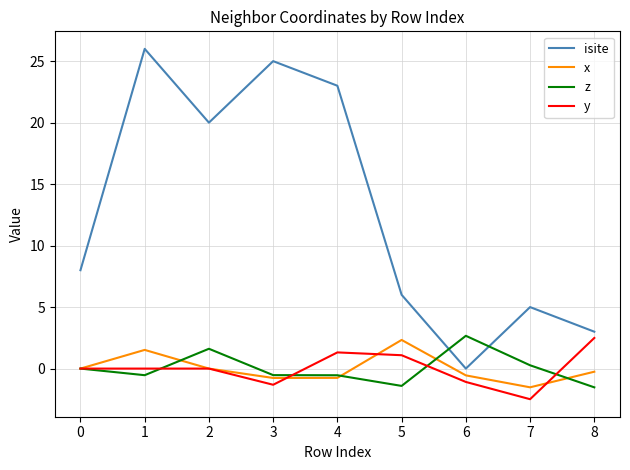

What is the greatest value displayed?

26.0